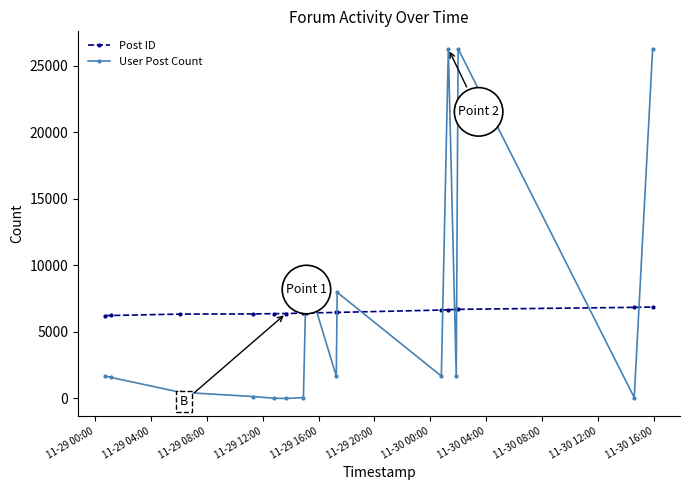

How many intersections are there between User Post Count and Post ID?

9